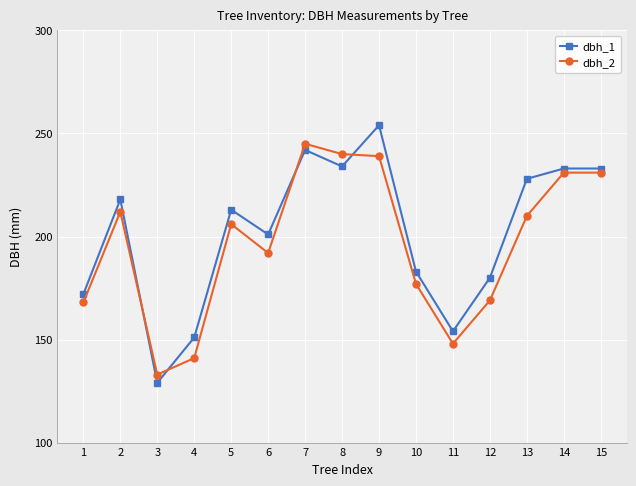

Rank the series by their maximum value, from lowest to highest.

dbh_2, dbh_1